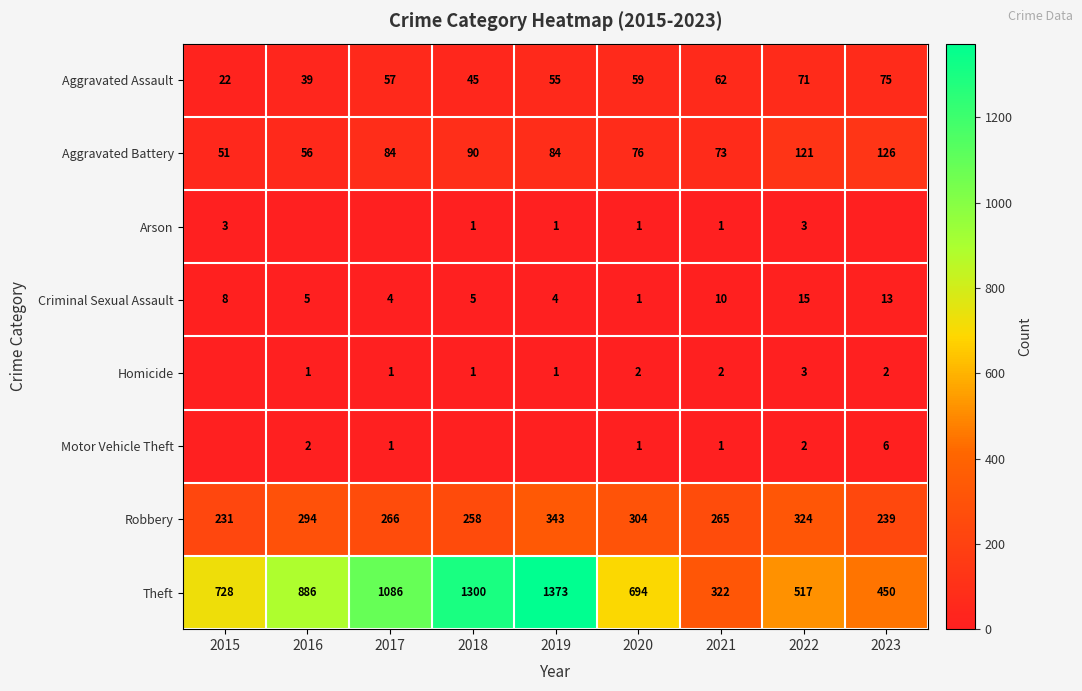

What is the difference between the maximum and minimum values in the Theft series?

1051